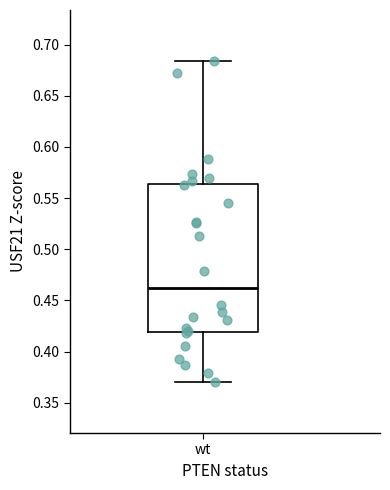

Read this box plot against the y-axis: the position of the median line, the range covered by the box, and the ends of both whiskers. The values are not printed on the chart, so give them approximately, as read against the axis.

median 0.460, box 0.420 to 0.565, whiskers 0.370 to 0.685